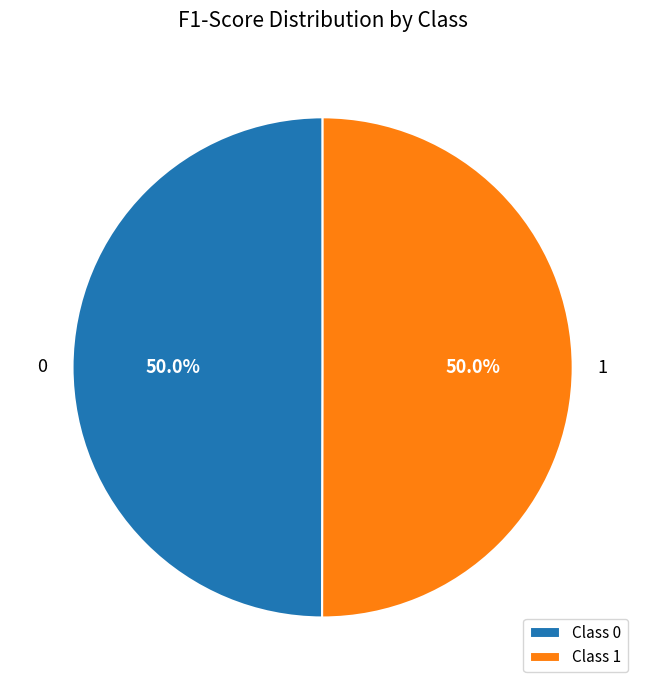

Combined, what portion of the pie is 1 and 0?

100.0%